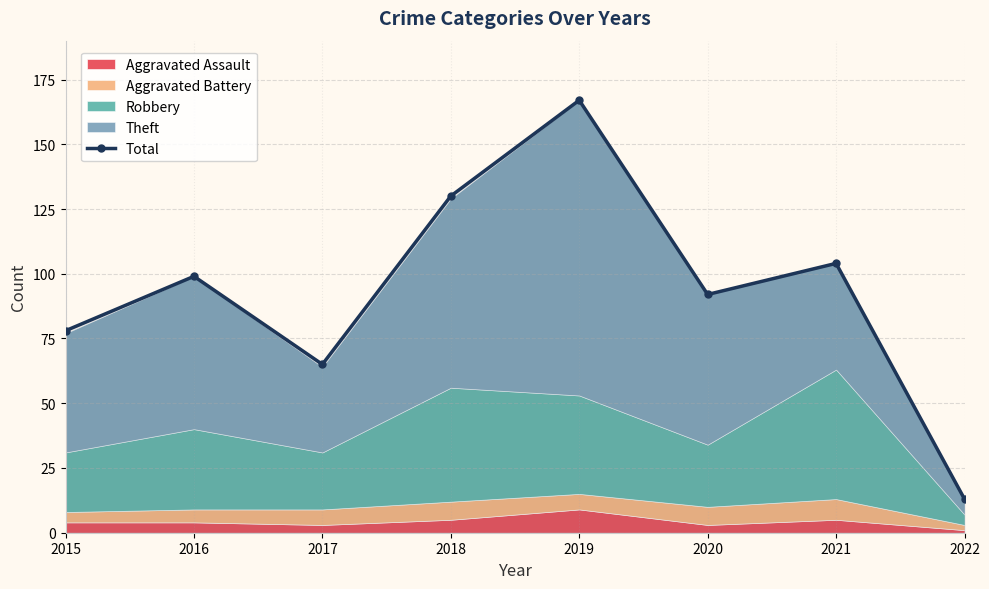

How many values exceed 99?

3